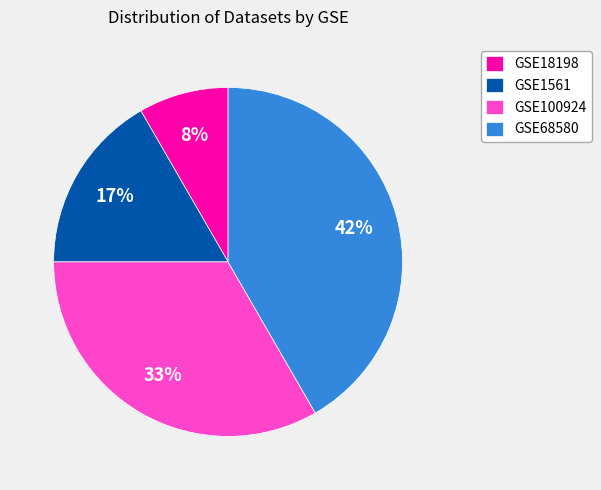

What is the largest slice in the pie chart?

GSE68580